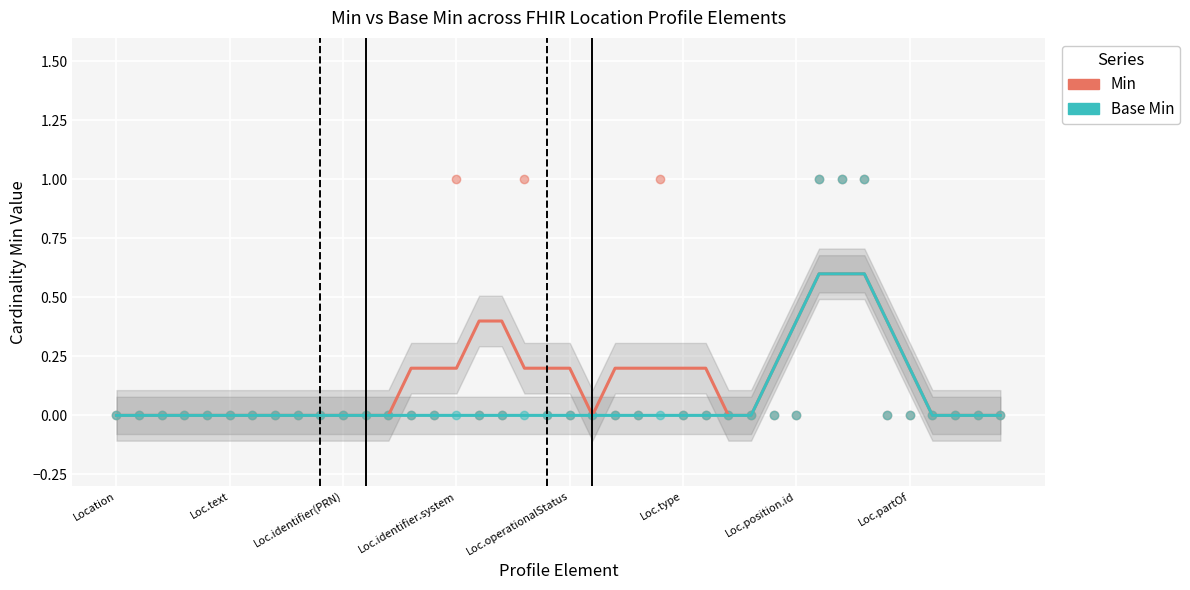

What are all the series names shown in the legend?

Min, Base Min